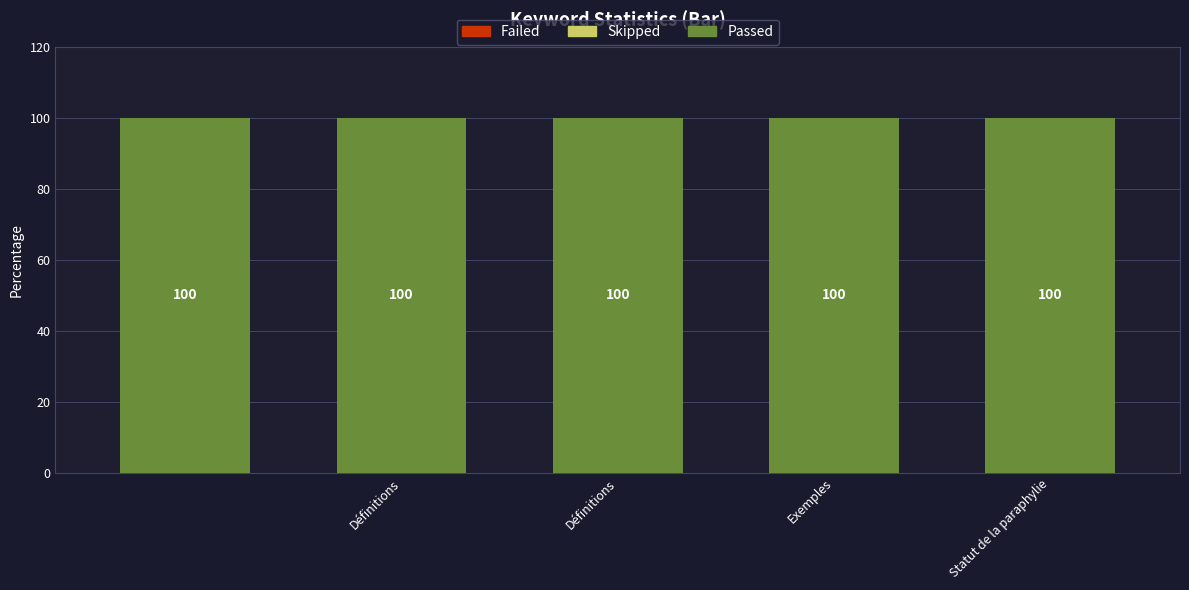

Between Définitions and Définitions, which is larger?

Définitions